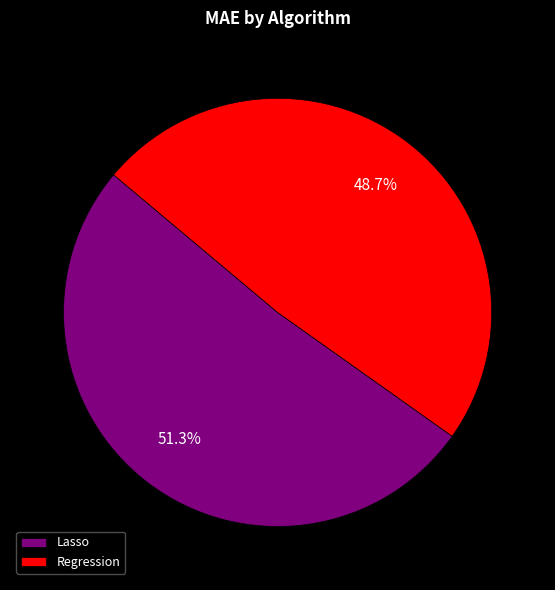

Is it true that Regression is 59% of the pie?

False